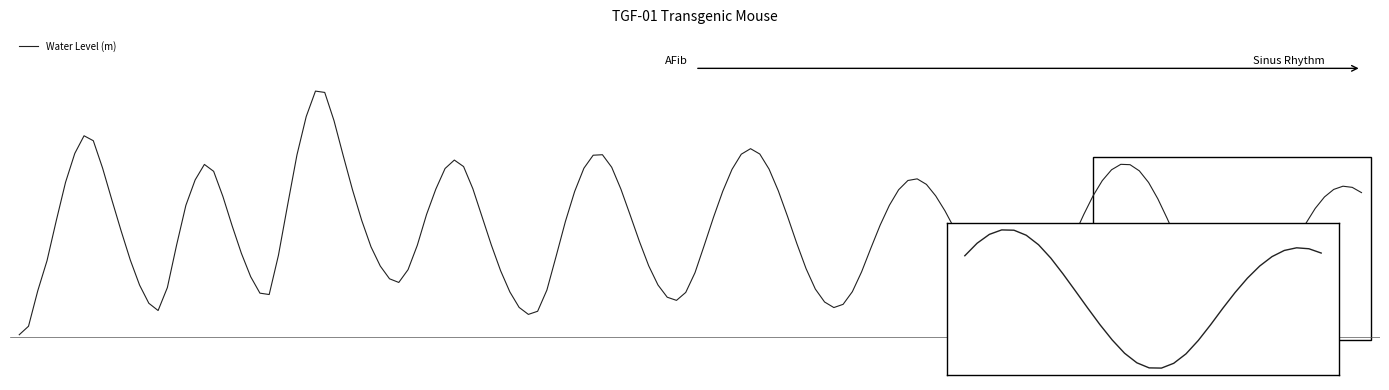

What is the change in value from 10 to 13?

-0.4